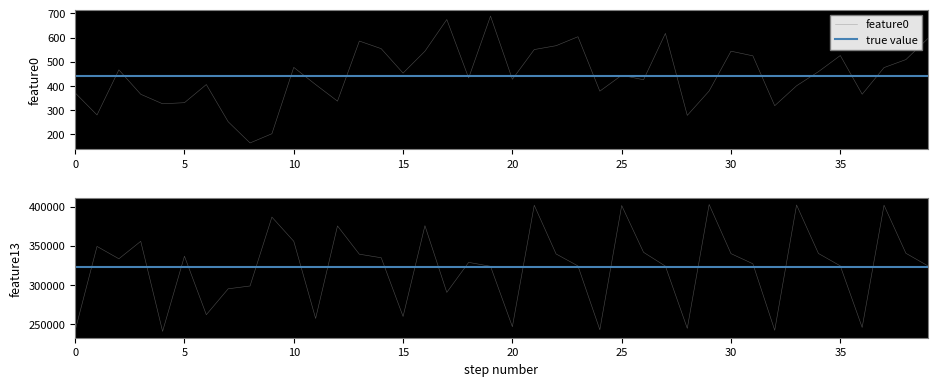

What is the highest value of the feature0 series?

689.0